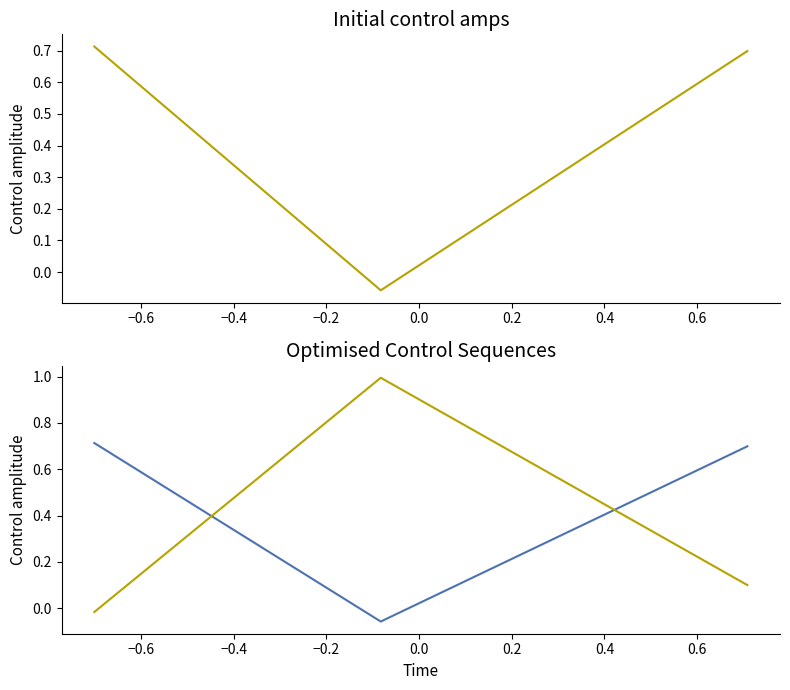

Where does the col_1 series first go above 0?

−0.6